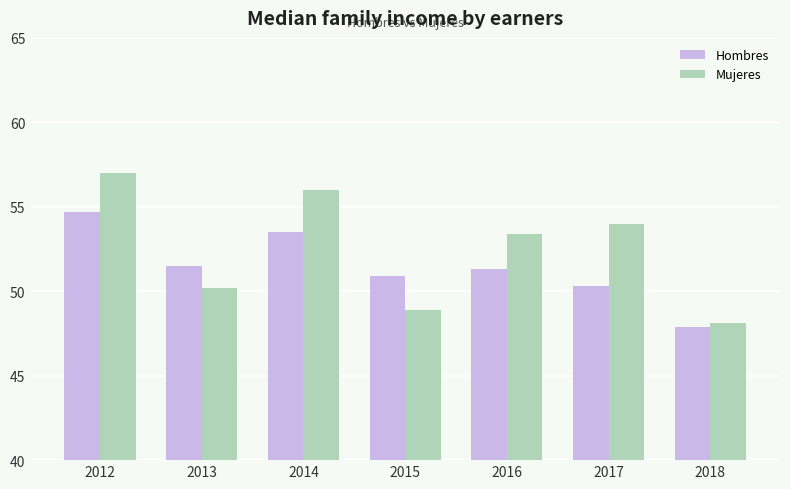

What is the value of the Hombres bar at the 1st from the left?

54.7